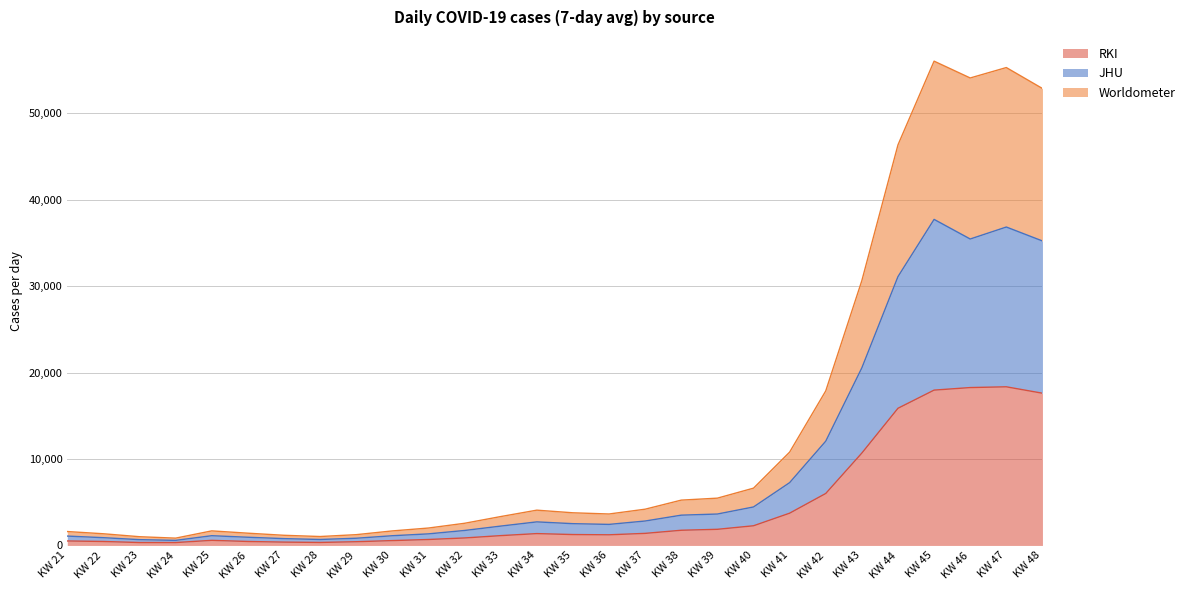

True or false: RKI has a value of 1000.1 at KW 31.

False